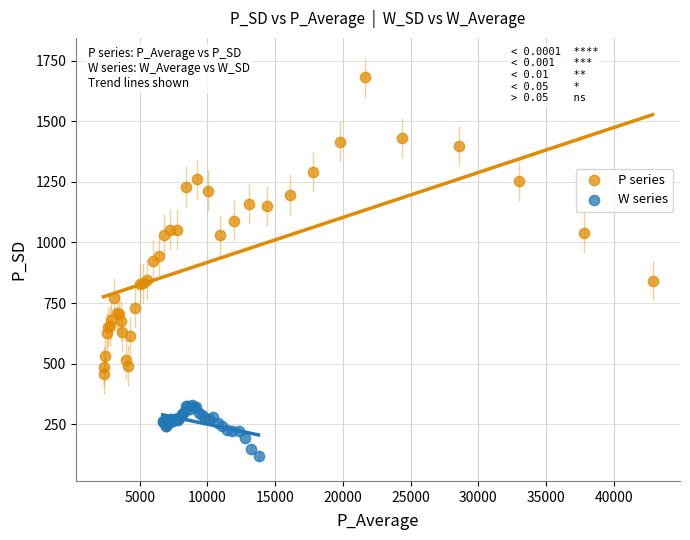

Which series has the widest spread of Y values?

P series